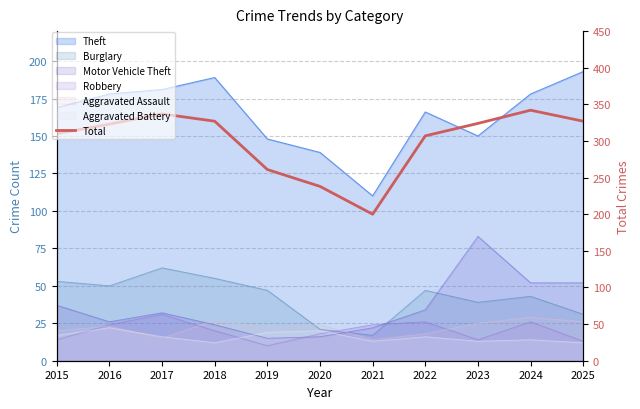

Where is the first local minimum?

2021